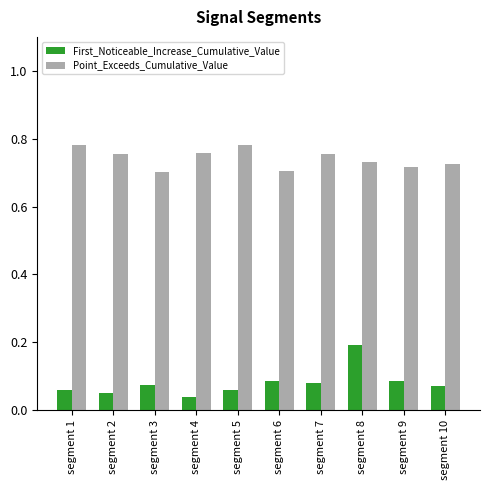

What is the sum of all Point_Exceeds_Cumulative_Value values?

7.4